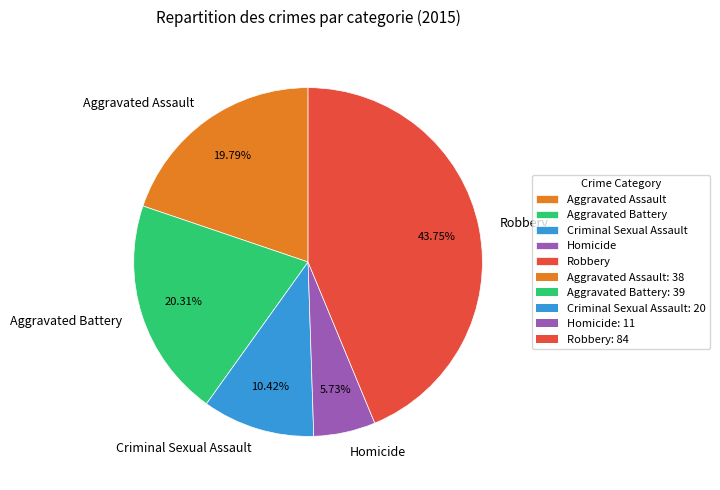

To the nearest percent, what is the difference between the largest and smallest slice percentages?

38%